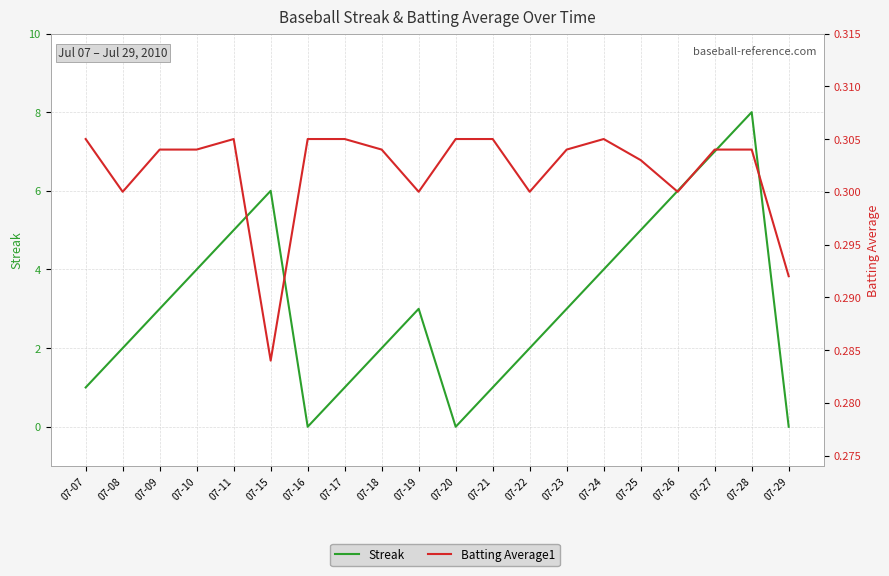

Which series changed the most between 07-07 and 07-16?

Streak